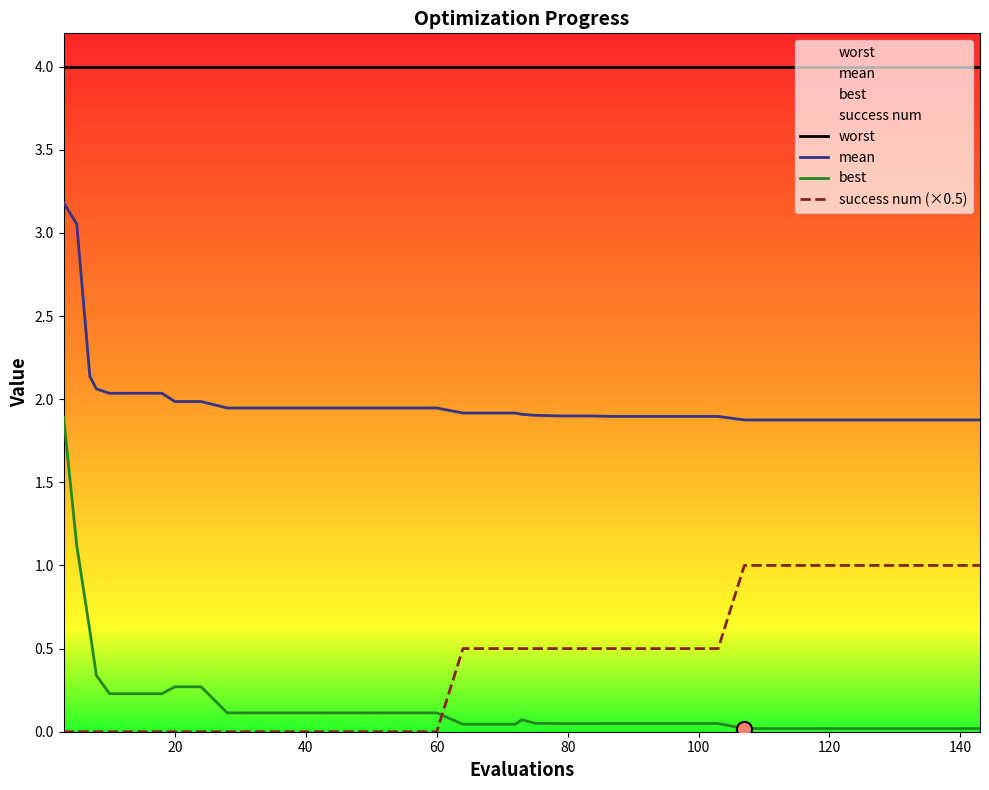

At how many categories does at least one series exceed 0?

40